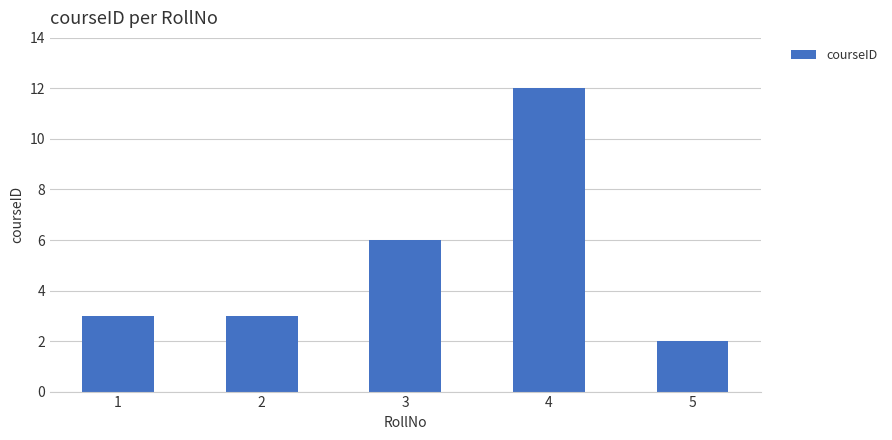

Reading left to right, transcribe all the data shown in this chart.

3	3	6	12	2